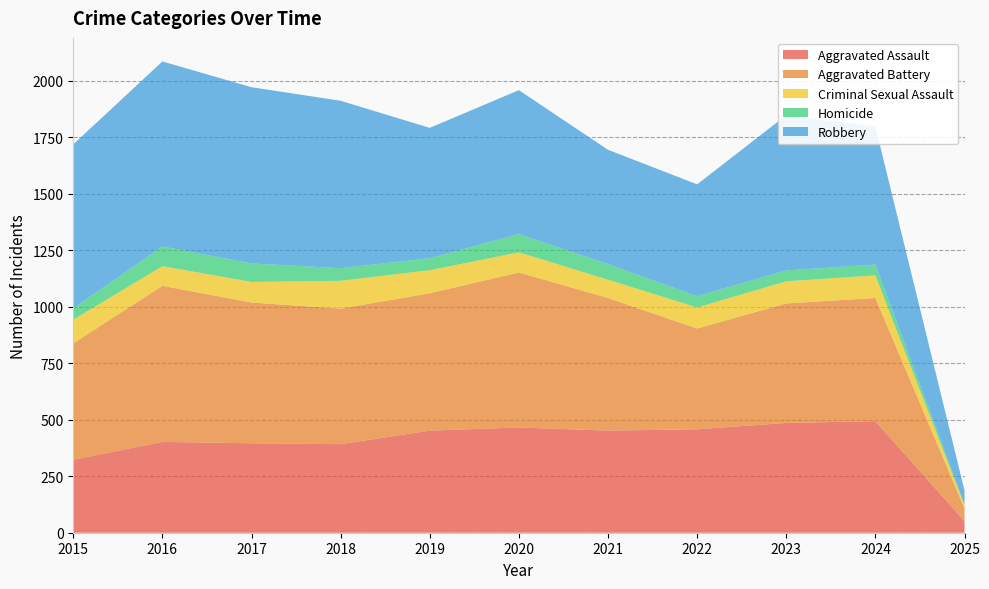

Reading left to right, extract all data points from this chart.

Aggravated Assault: 2015=323	2016=402	2017=396	2018=392	2019=452	2020=466	2021=452	2022=458	2023=486	2024=494	2025=51
Aggravated Battery: 2015=515	2016=691	2017=623	2018=600	2019=608	2020=686	2021=587	2022=446	2023=529	2024=545	2025=57
Criminal Sexual Assault: 2015=105	2016=87	2017=91	2018=123	2019=102	2020=89	2021=81	2022=93	2023=98	2024=100	2025=14
Homicide: 2015=50	2016=87	2017=82	2018=56	2019=53	2020=81	2021=69	2022=50	2023=48	2024=48	2025=3
Robbery: 2015=726	2016=819	2017=780	2018=741	2019=577	2020=637	2021=506	2022=495	2023=687	2024=611	2025=62